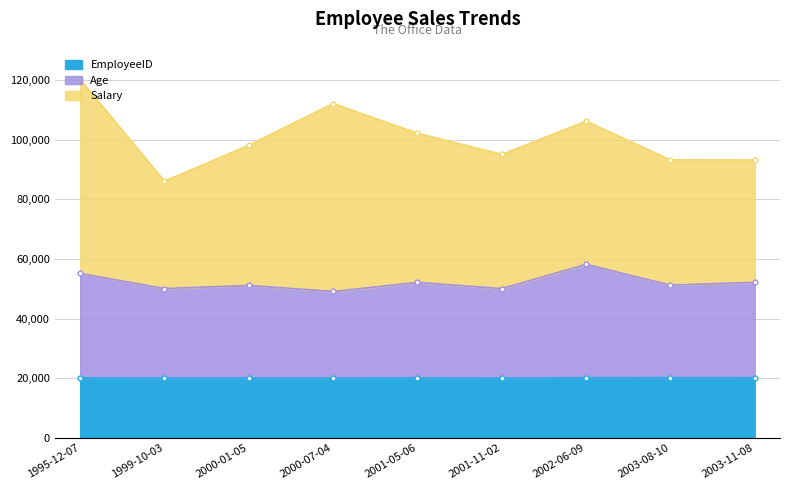

True or false: EmployeeID and Age cross at least once.

False